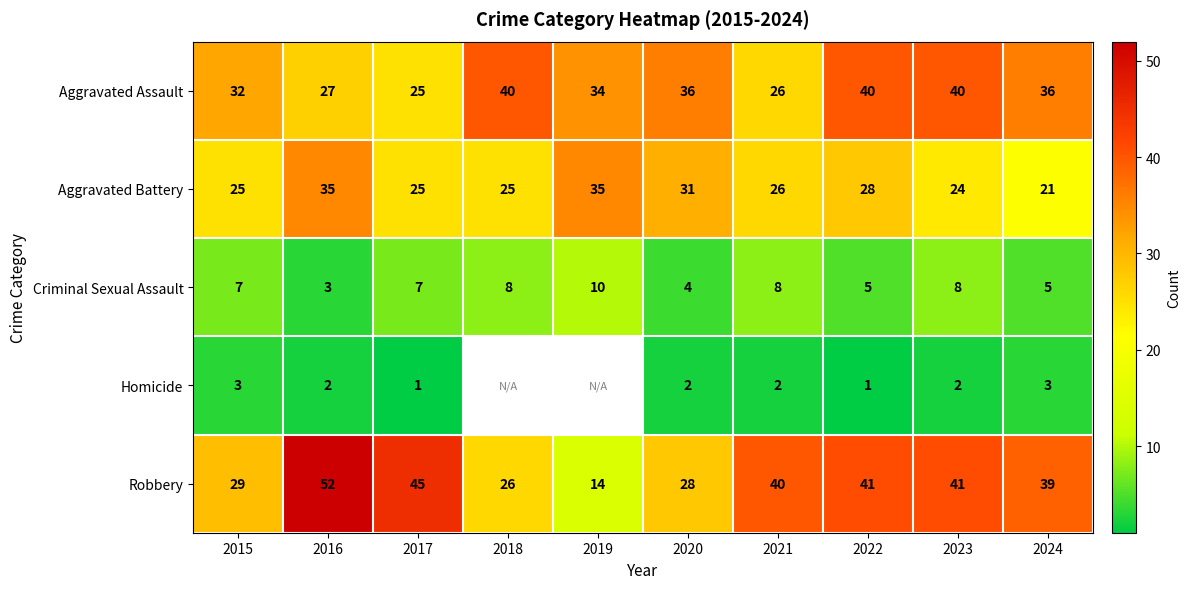

The Criminal Sexual Assault series shows 8 at 2018. True or false?

True